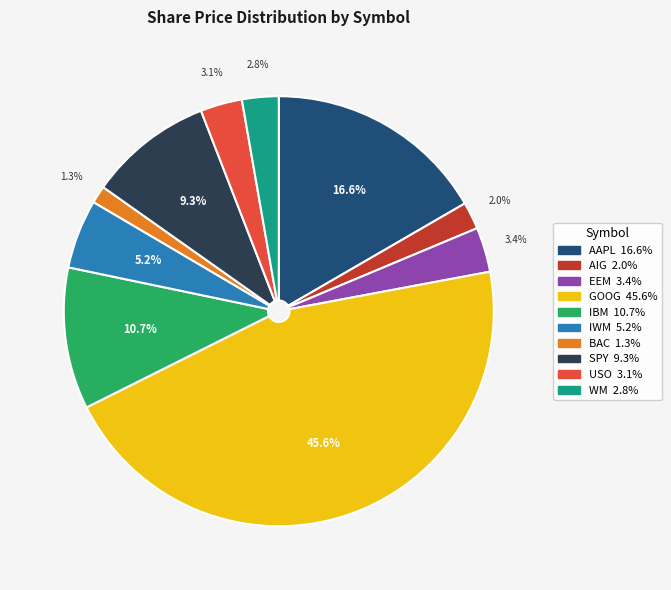

True or false: SPY accounts for 9% of the total.

True